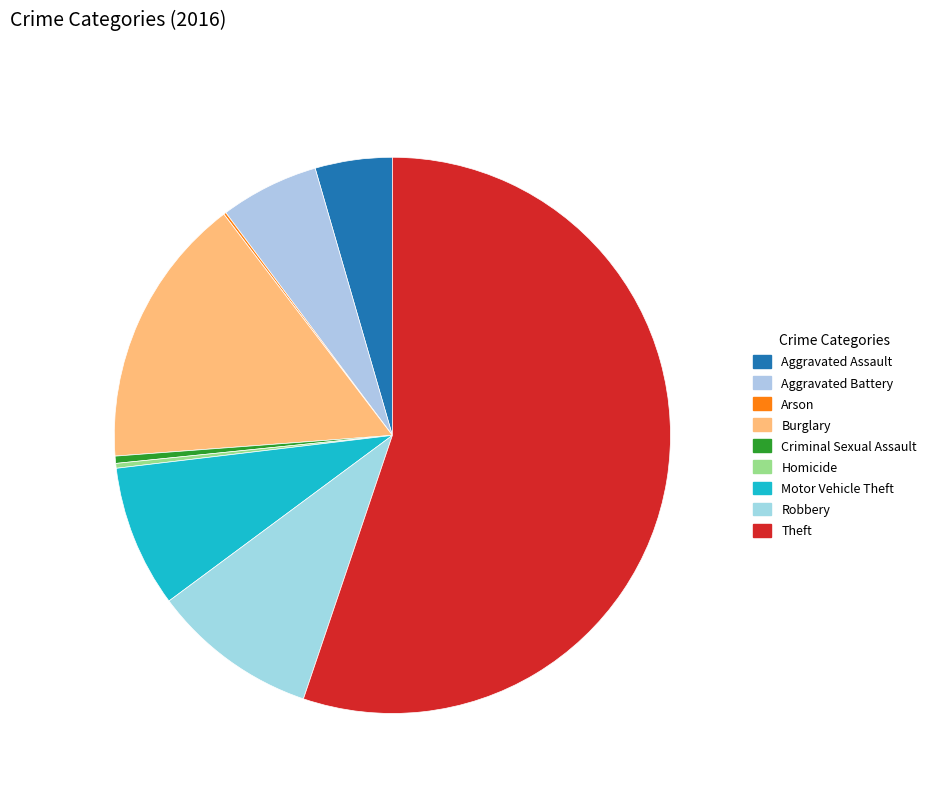

Does any single category account for the majority?

Yes